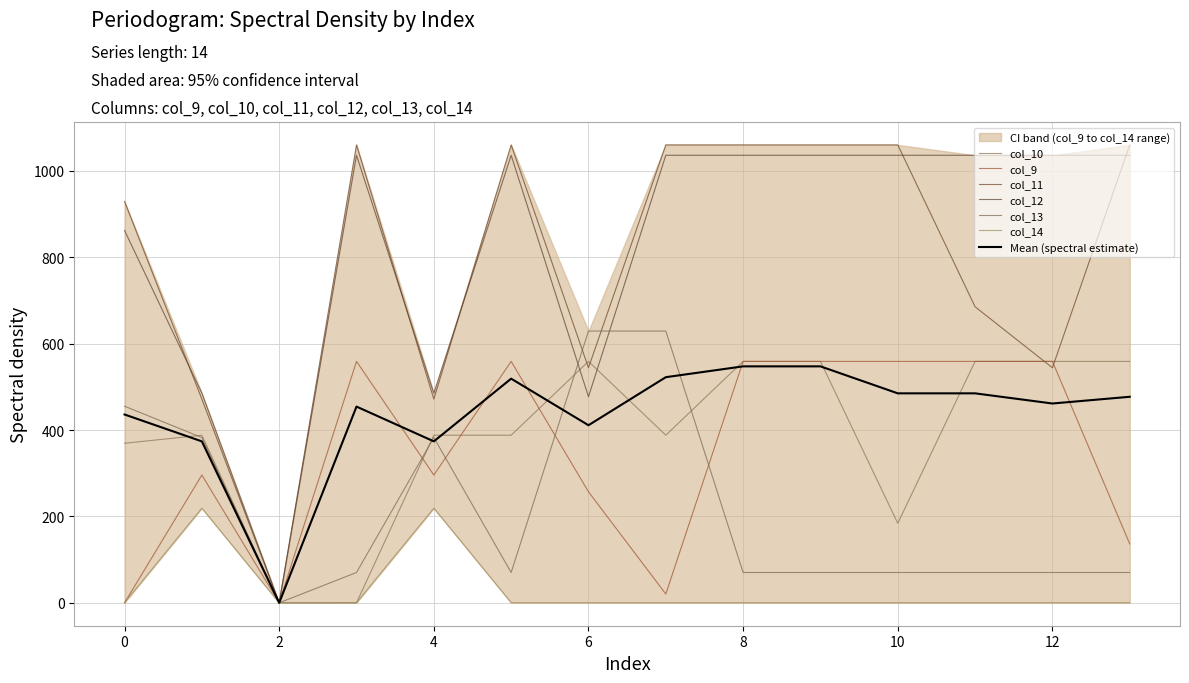

Which series has the largest total across all categories?

col_12